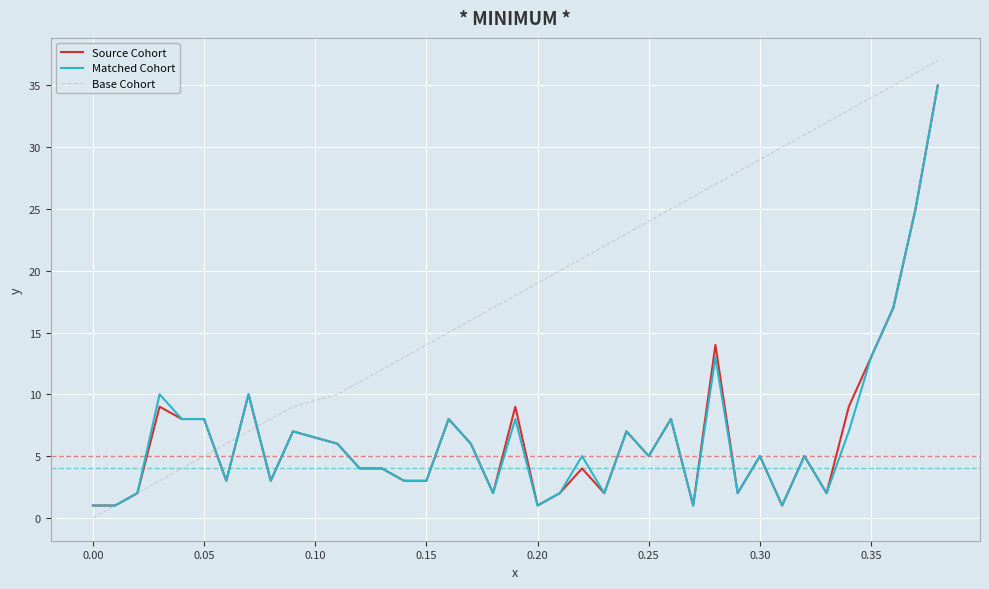

Which series has the largest total across all categories?

Base Cohort